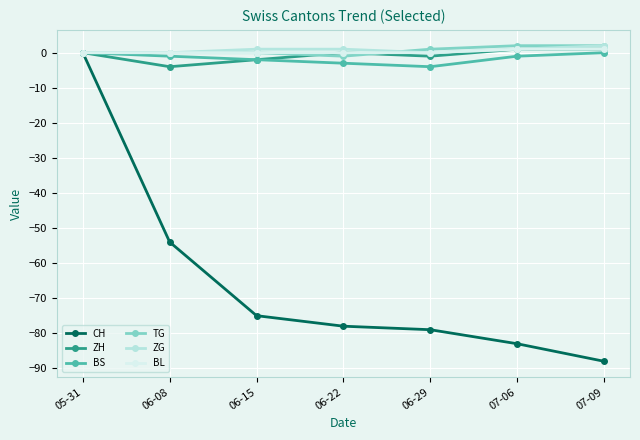

What position from the right is 07-09?

1